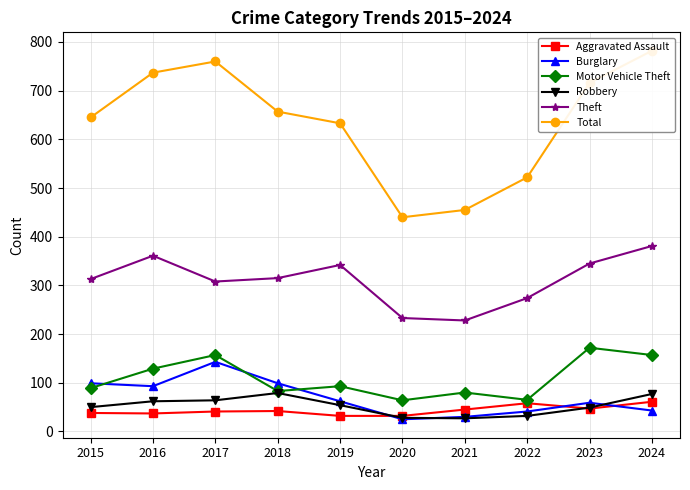

Is the value of Motor Vehicle Theft at 2021 greater than the value of Theft at 2019?

No